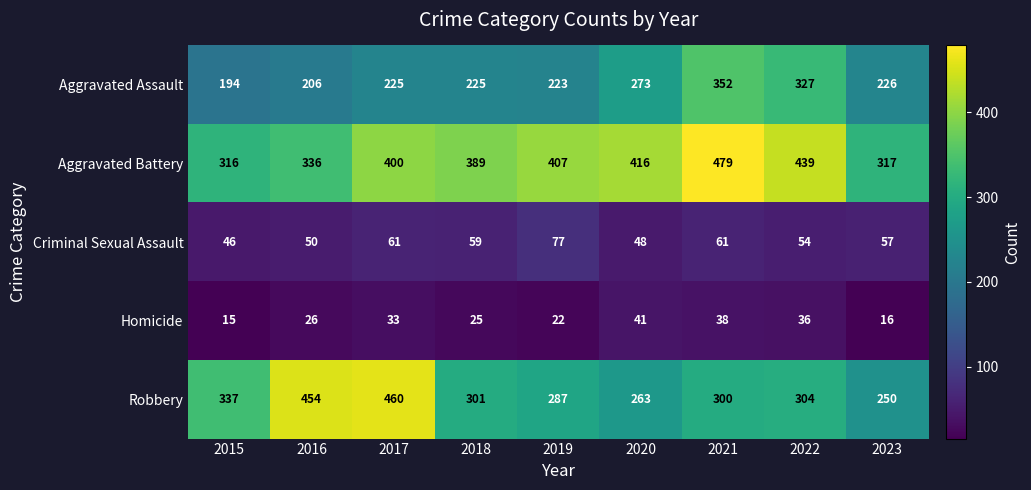

What is the maximum value for Homicide?

41